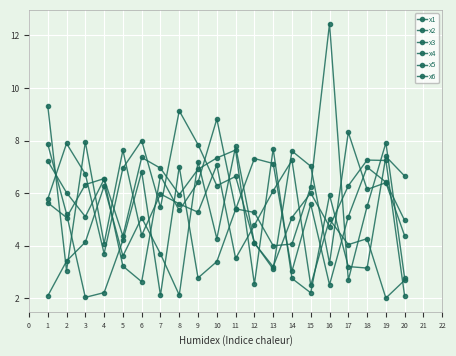

At which label does x1 reach its peak?

13